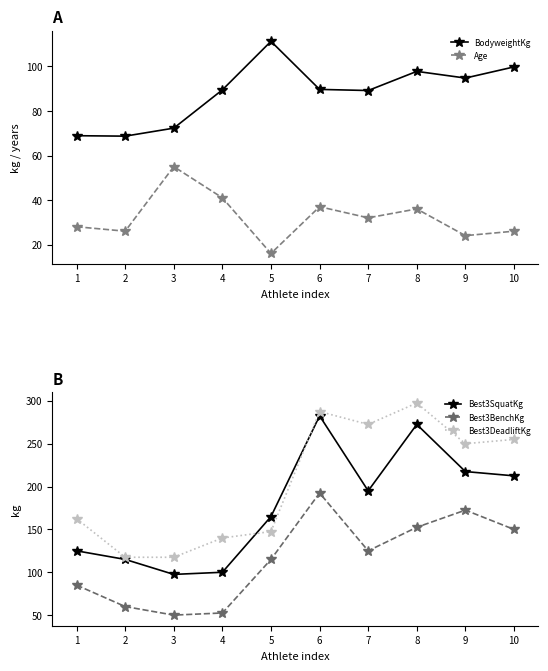

How many lines are shown in the chart?

5